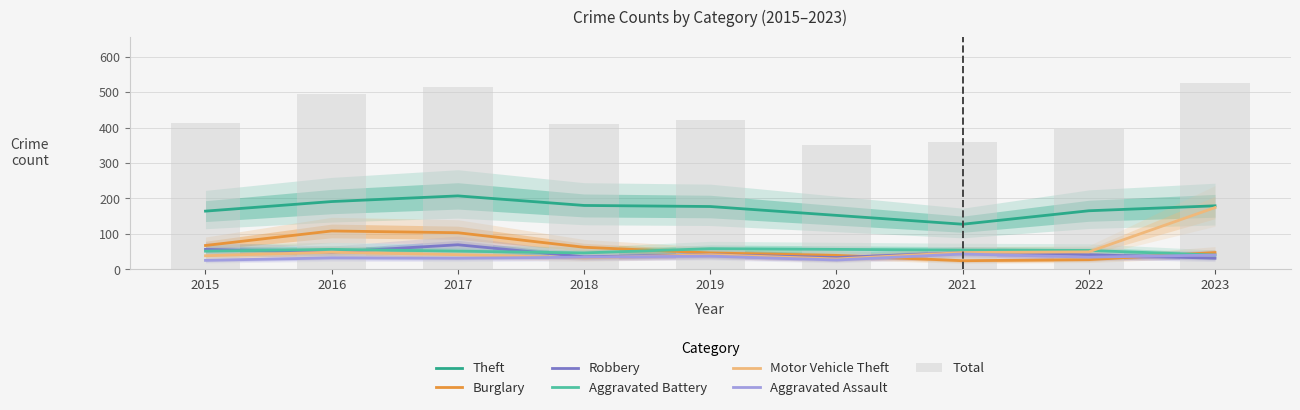

Which series has the widest spread of values?

Motor Vehicle Theft